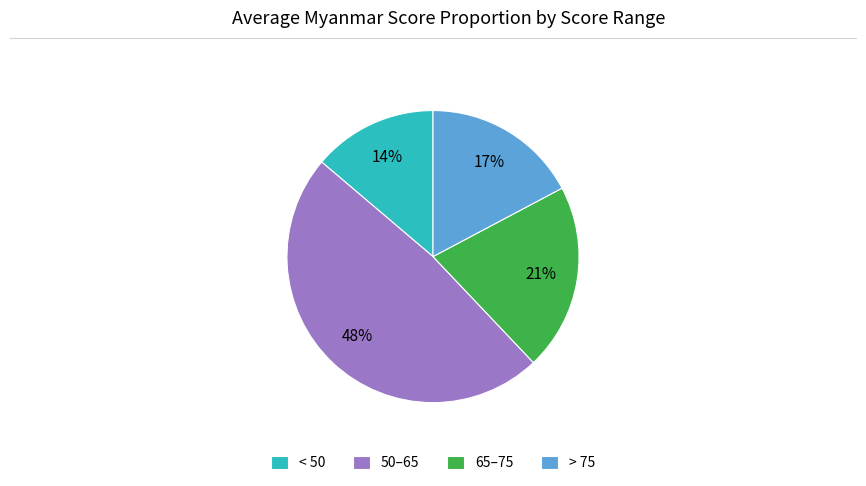

Between < 50 and > 75, which is larger?

> 75